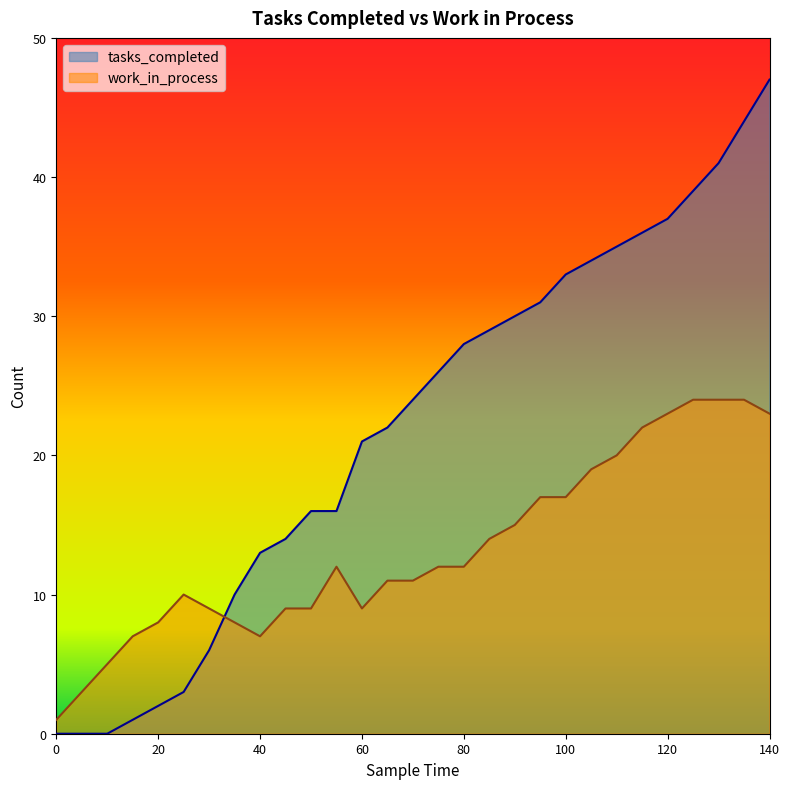

Which series has the largest total across all categories?

tasks_completed